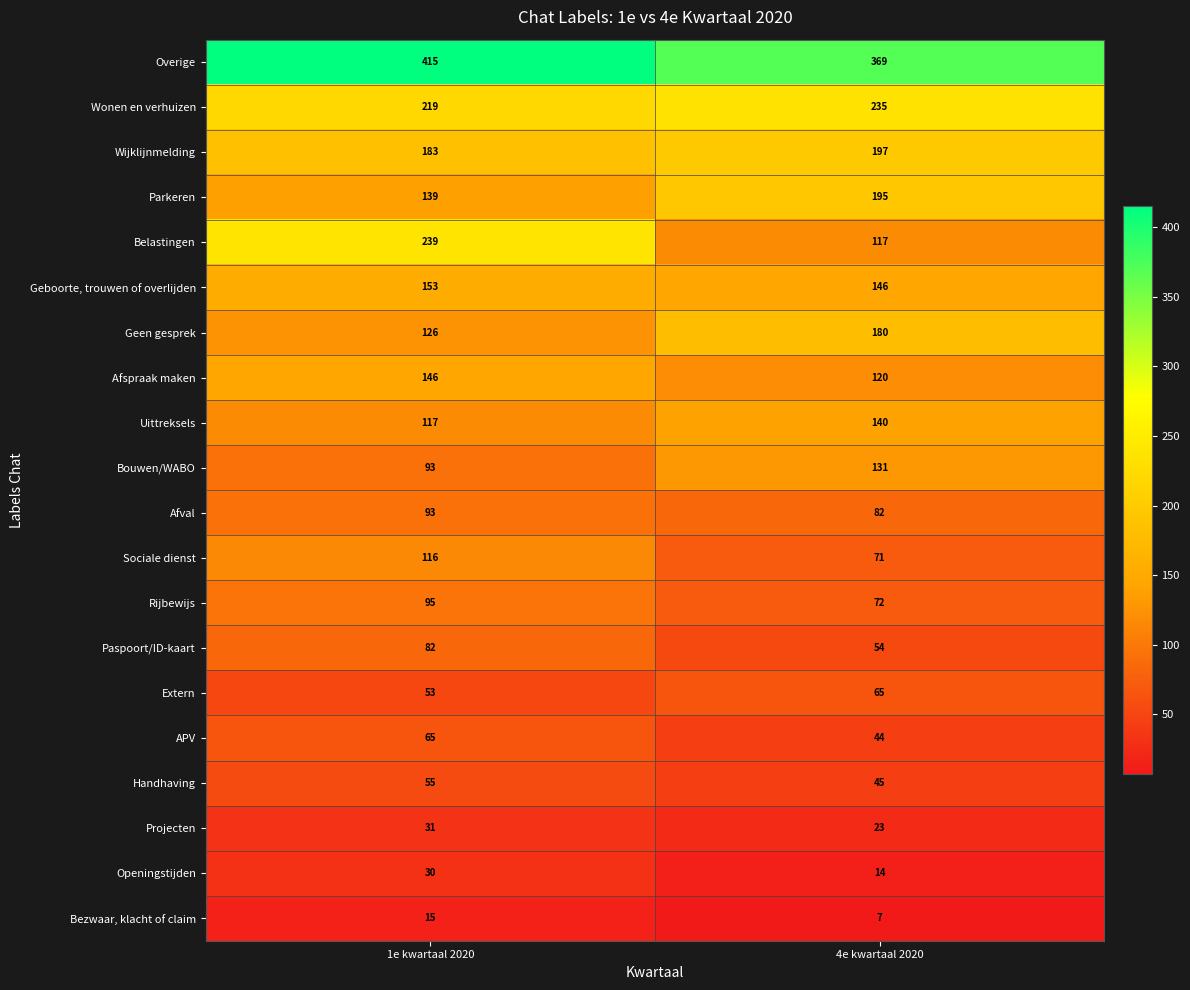

What is the maximum value shown in the chart?

415